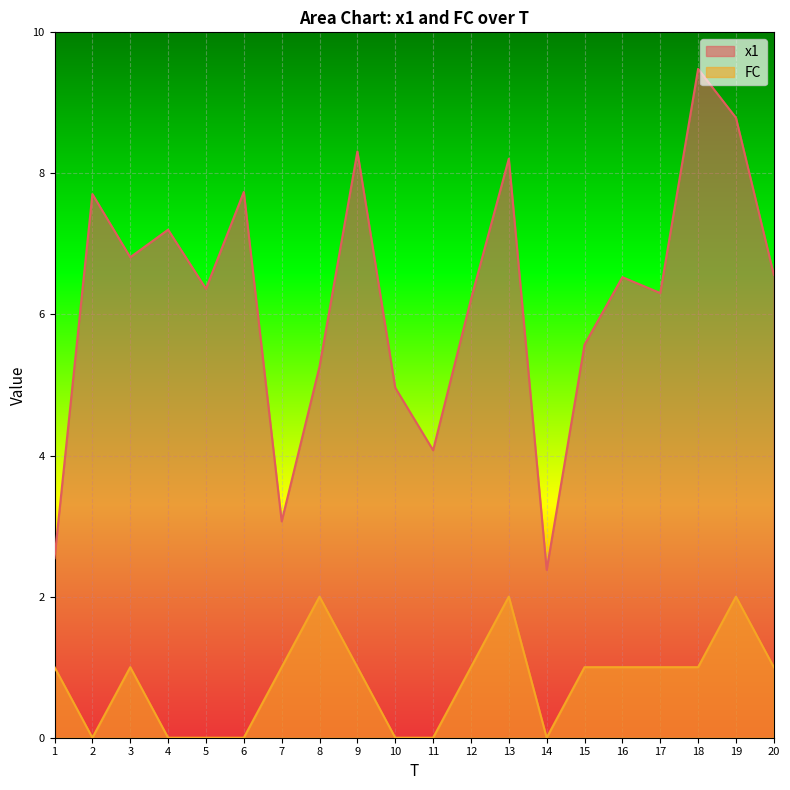

What are all the series names shown in the legend?

x1, FC